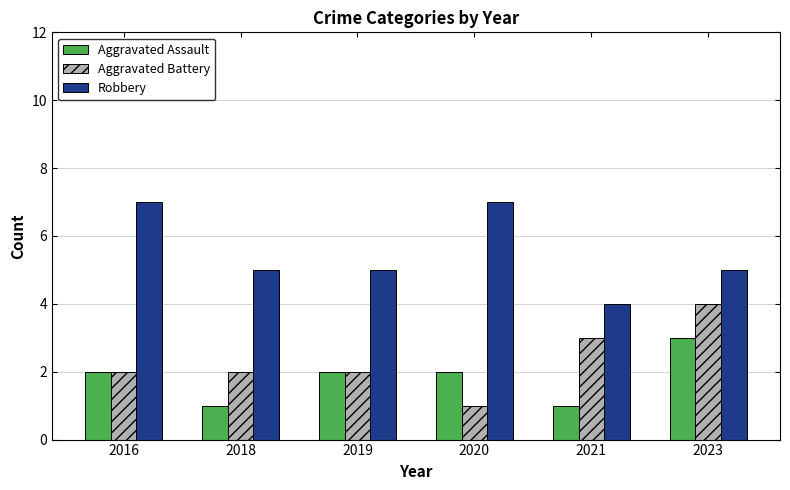

What is the sum of the Aggravated Assault values at 2021 and 2016?

3